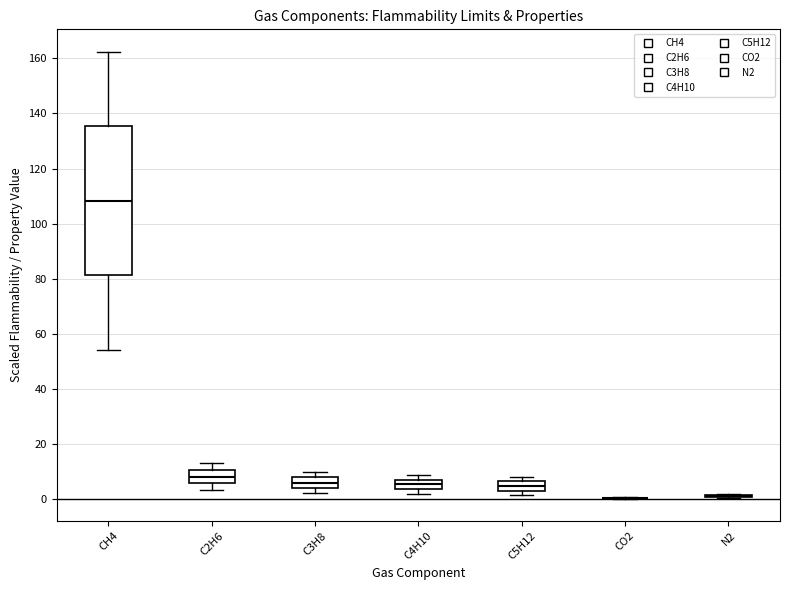

Reading left to right, read every box against the y-axis: the position of its median line, the range the box covers, and the ends of its whiskers. The values are not printed on the chart, so give them approximately, as read against the axis.

CH4: median 108, box 82 to 136, whiskers 54 to 162
C2H6: median 8, box 6 to 10, whiskers 4 to 14
C3H8: median 6, box 4 to 8, whiskers 2 to 10
C4H10: median 6, box 4 to 8, whiskers 2 to 8 (above the box's upper edge)
C5H12: median 4 (inside the box), box 4 to 6, whiskers 2 to 8
CO2: box collapsed to a line at 0, whiskers 0 to 0
N2: box collapsed to a line at 2, whiskers 0 to 2